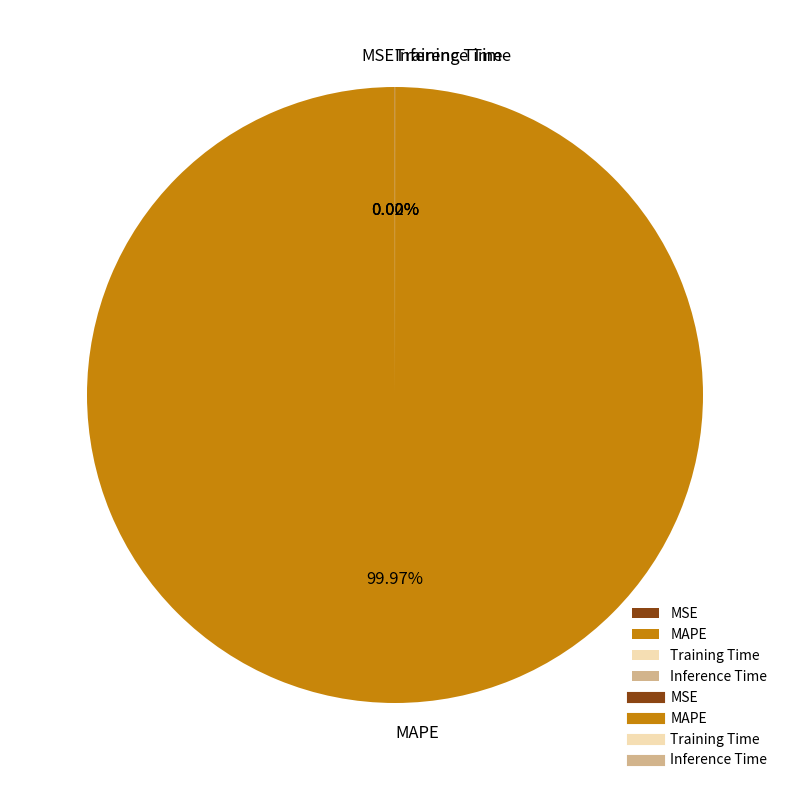

To the nearest percent, what portion does MAPE represent?

100%